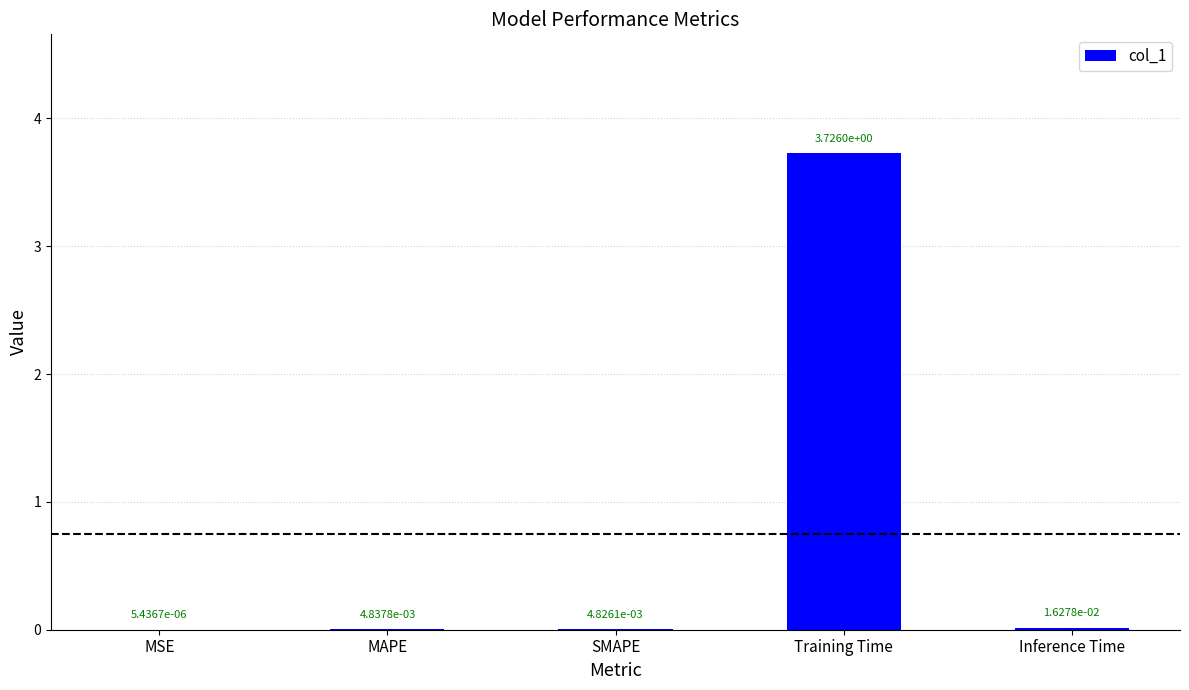

Where is the data nearest to the value 1?

Inference Time